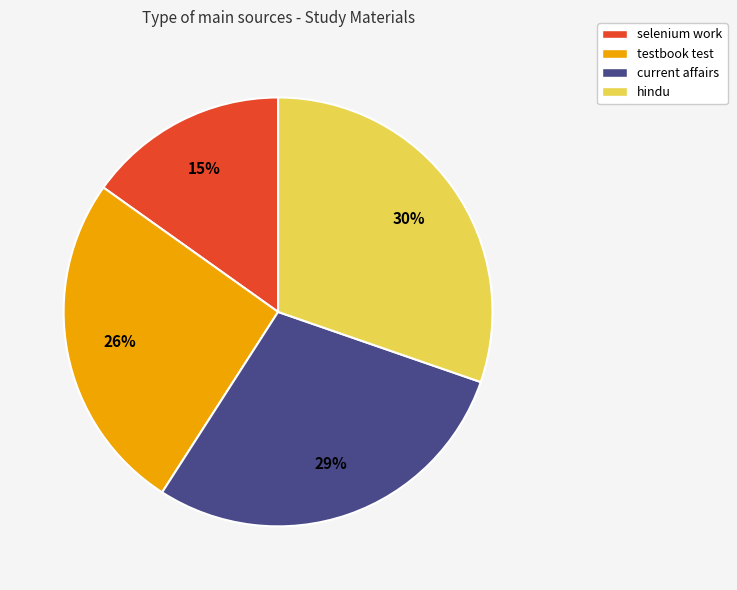

True or false: selenium work accounts for 29% of the total.

False